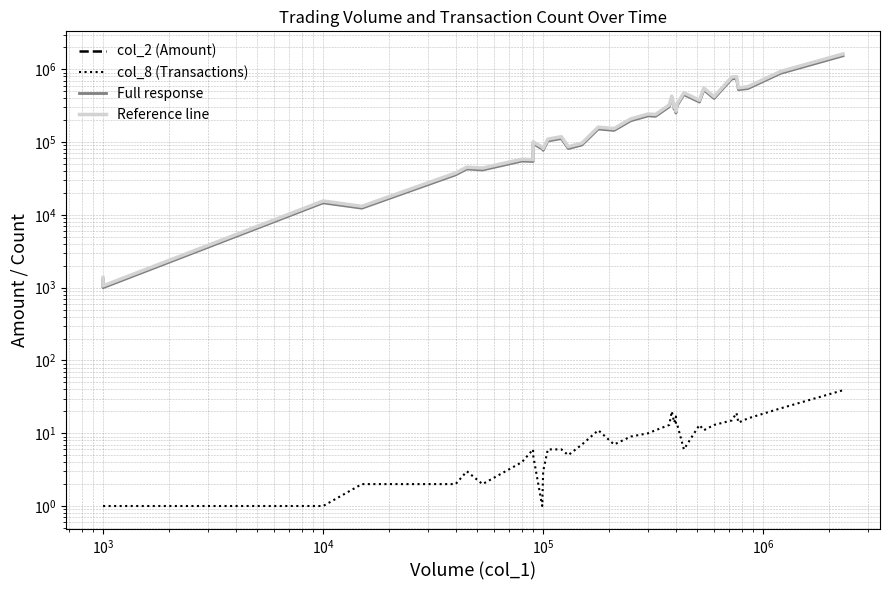

The col_8 (Transactions) series shows 20.6 at 28. True or false?

False